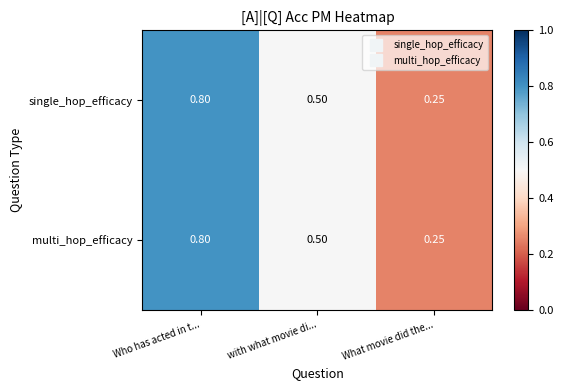

Where is multi_hop_efficacy nearest to the value 0?

What movie did the...